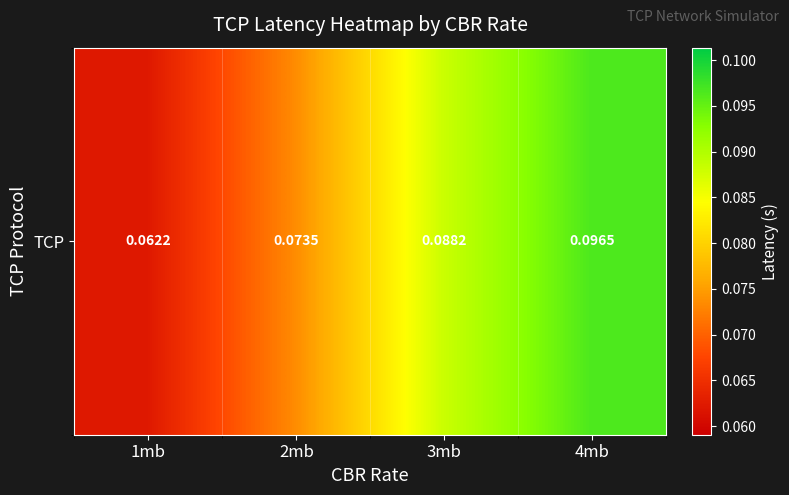

Which has a higher value, 1mb or 2mb?

2mb